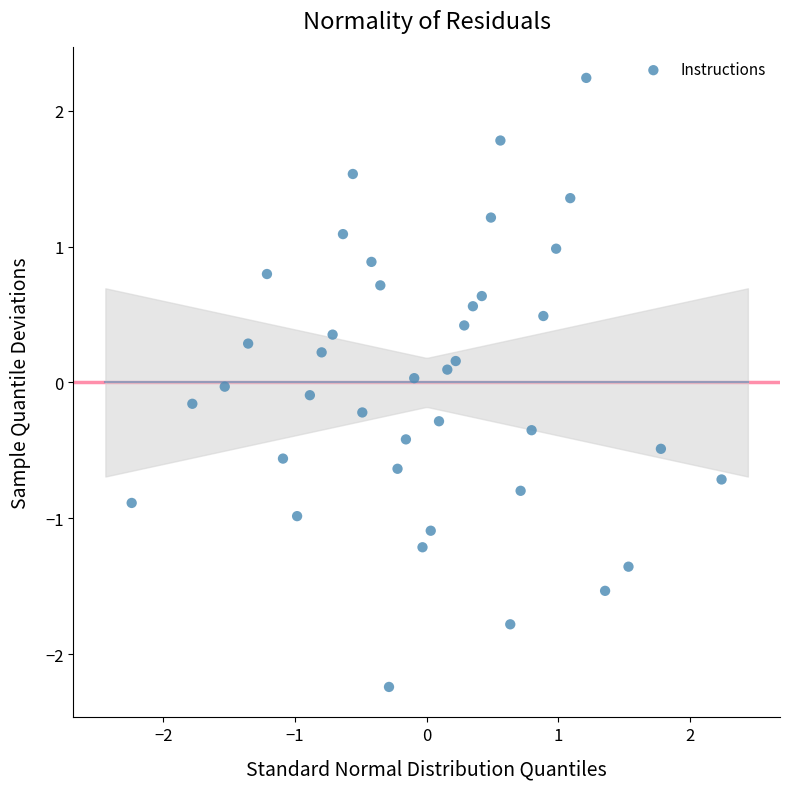

What is the range of Y values (max minus min)?

4.5